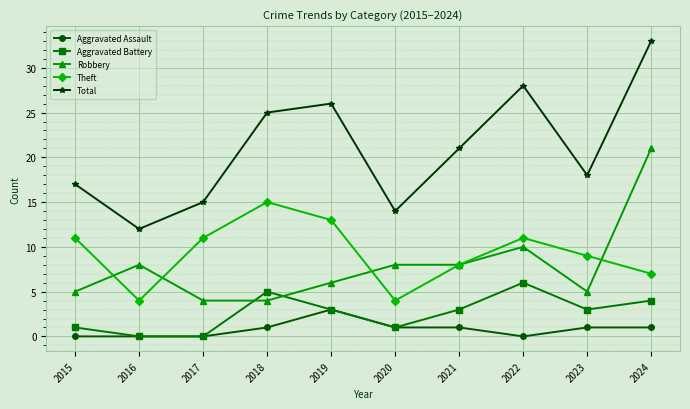

What is the sum of the Aggravated Battery values at 2016 and 2018?

5